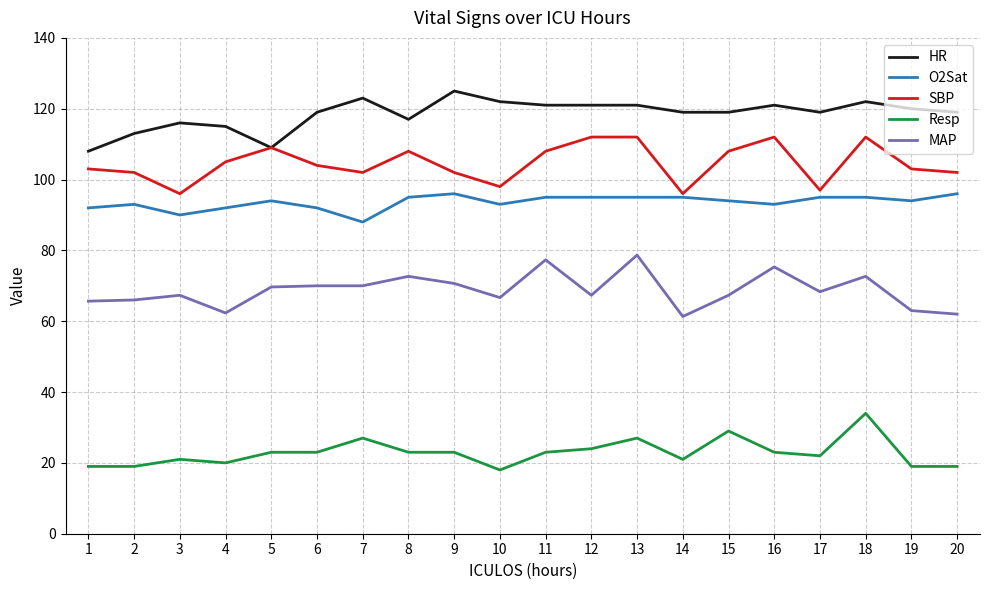

How many O2Sat values are between 93 and 95?

13